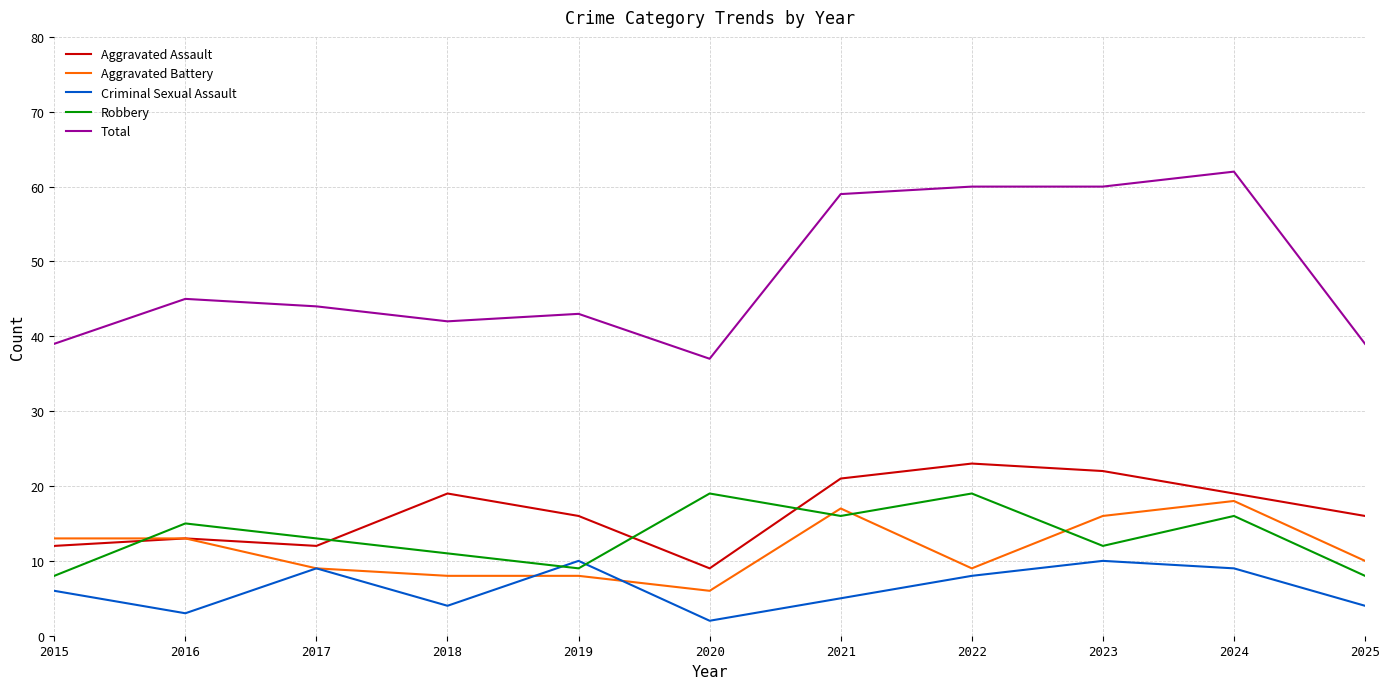

Count the number of categories in the chart.

11